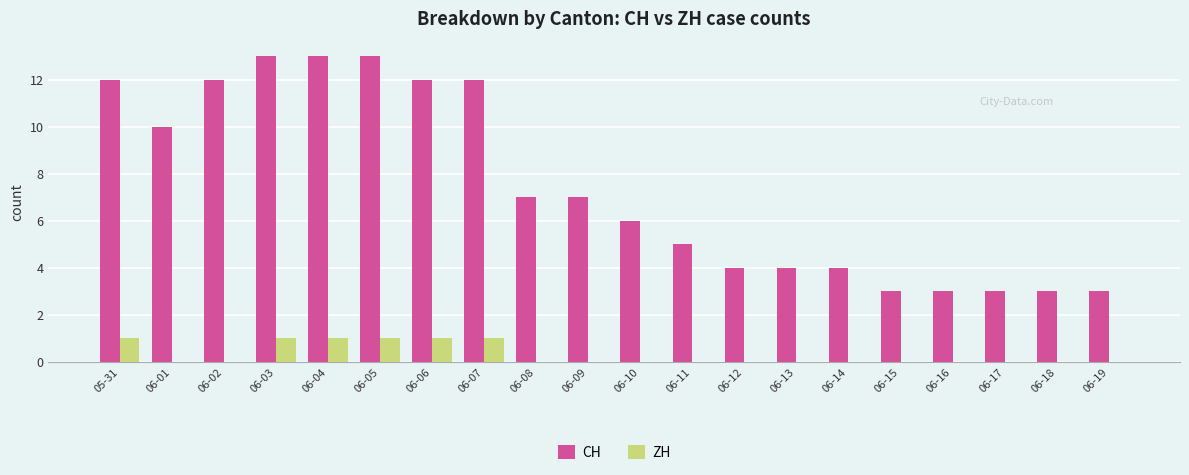

The ZH series shows 0 at 06-07. True or false?

False